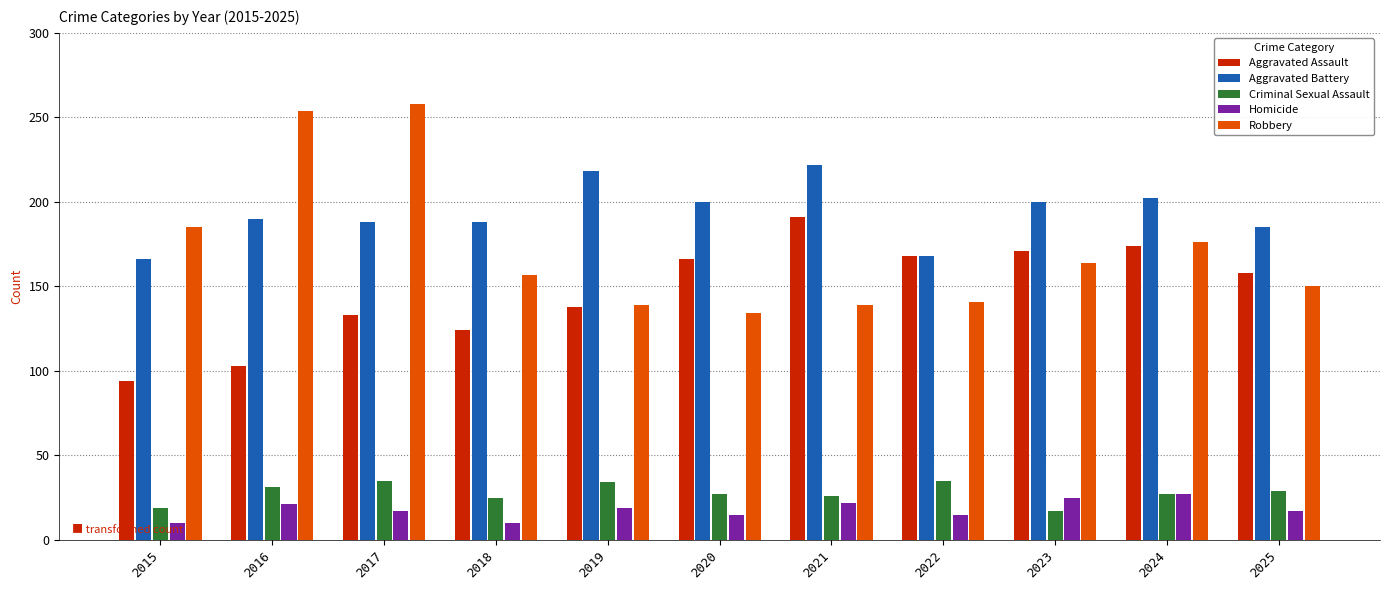

What is the value of the Criminal Sexual Assault bar at the 10th from the left?

27